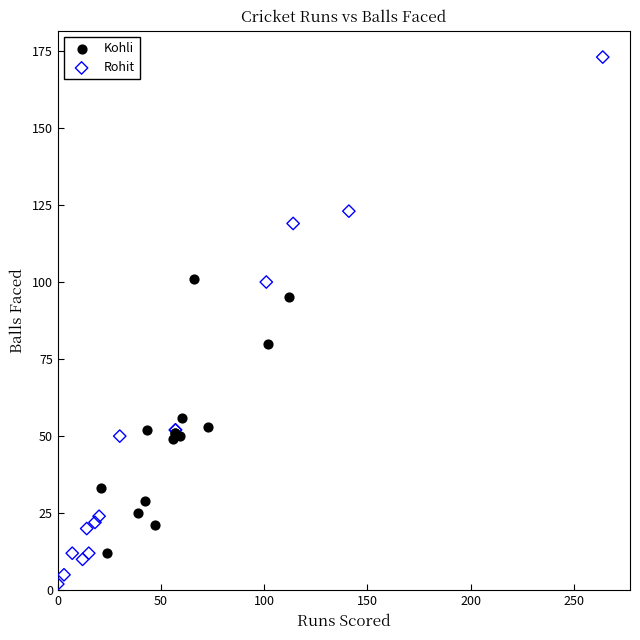

Which series has the largest Y range (max minus min)?

Rohit